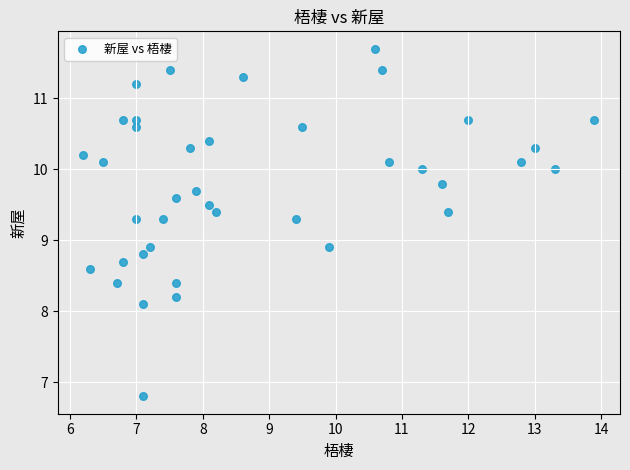

What is the range of Y values (max minus min)?

4.9